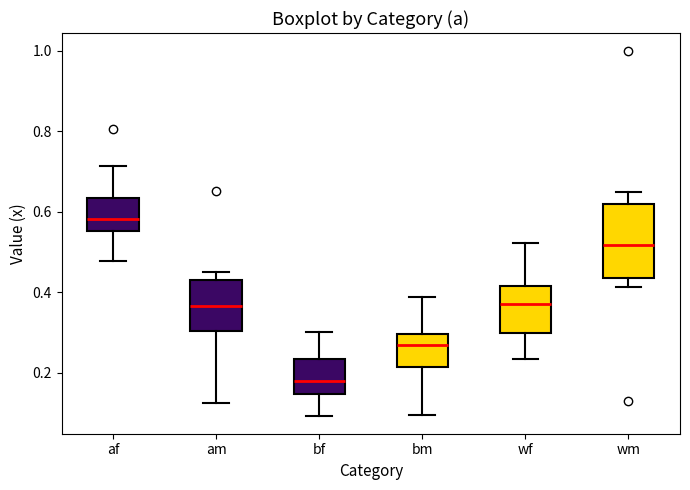

Reading left to right, read every box against the y-axis: the position of its median line, the range the box covers, and the ends of its whiskers. The values are not printed on the chart, so give them approximately, as read against the axis.

af: median 0.58, box 0.56 to 0.64, whiskers 0.48 to 0.72
am: median 0.36, box 0.30 to 0.44, whiskers 0.12 to 0.46
bf: median 0.18, box 0.14 to 0.24, whiskers 0.10 to 0.30
bm: median 0.26, box 0.22 to 0.30, whiskers 0.10 to 0.38
wf: median 0.38, box 0.30 to 0.42, whiskers 0.24 to 0.52
wm: median 0.52, box 0.44 to 0.62, whiskers 0.42 to 0.64